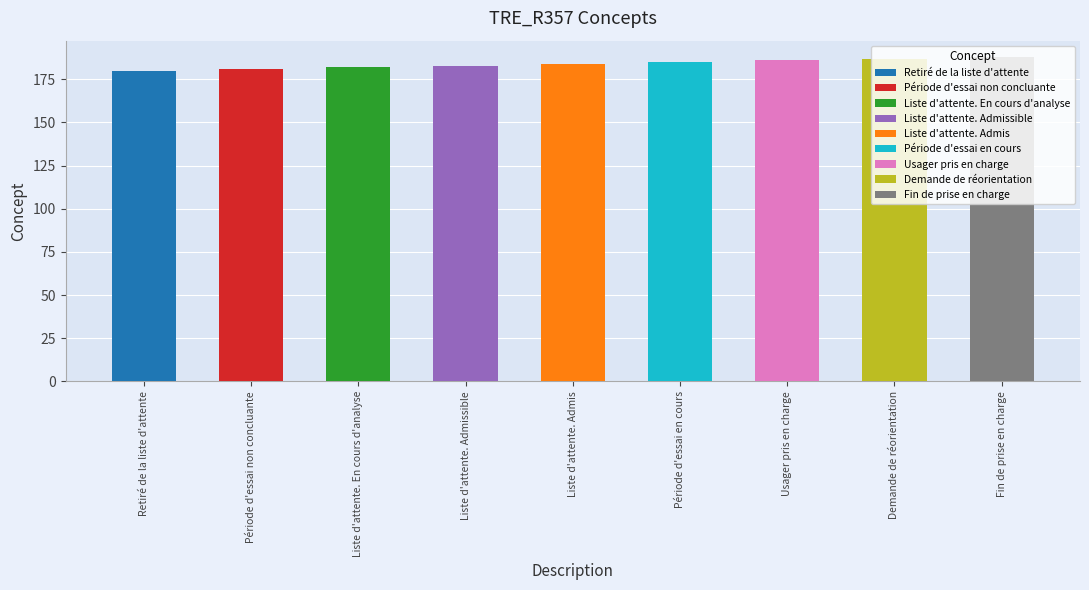

What is the ratio of the value at Usager pris en charge to the value at Période d'essai non concluante?

1.0